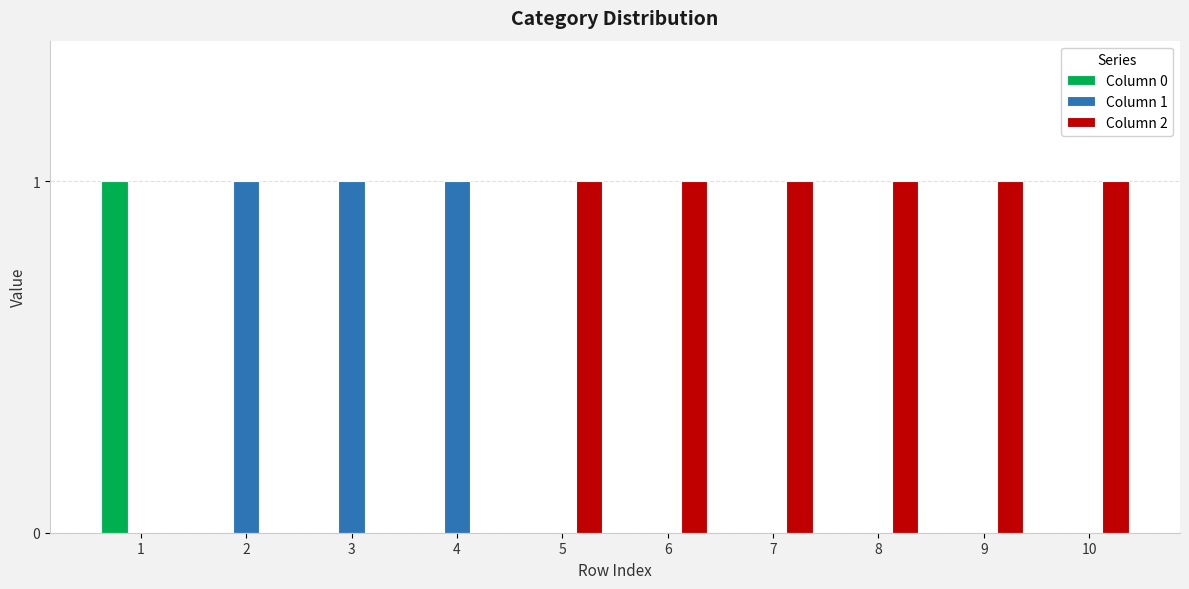

Reading left to right, what are all the values shown in this chart?

Column 0: 1	0	0	0	0	0	0	0	0	0
Column 1: 0	1	1	1	0	0	0	0	0	0
Column 2: 0	0	0	0	1	1	1	1	1	1